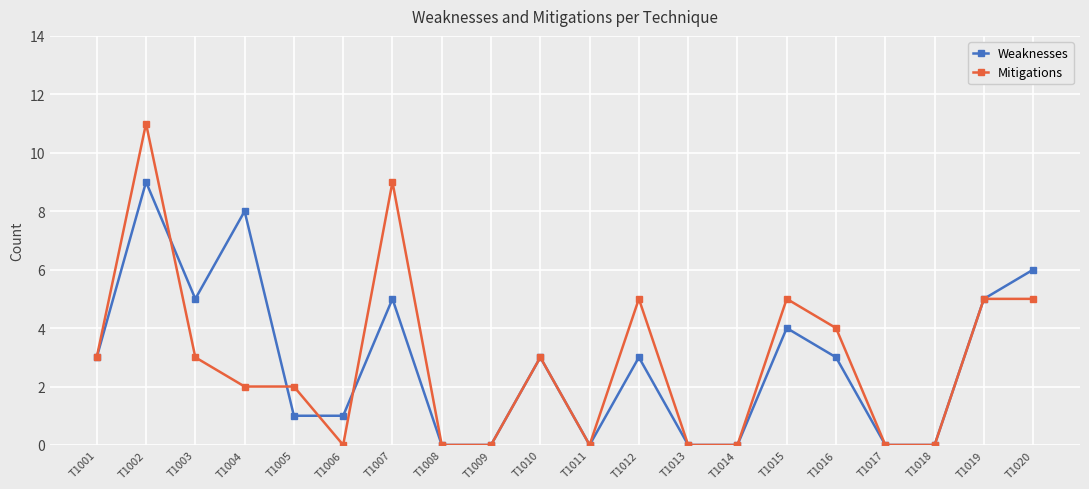

What is the sum of the Weaknesses values at T1018 and T1001?

3